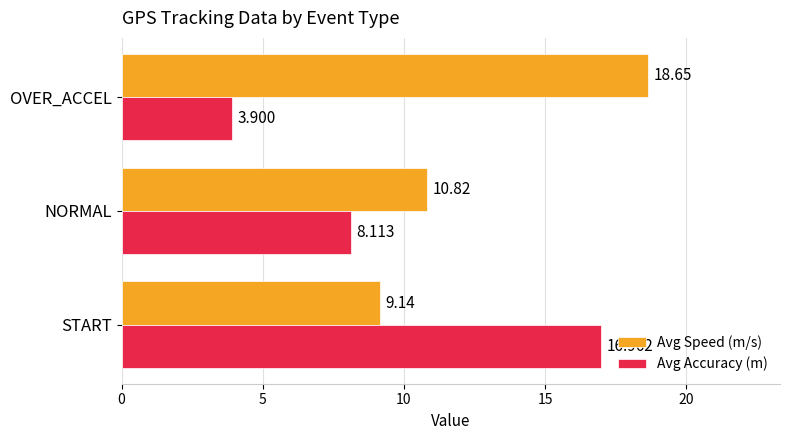

Which series has the widest spread of values?

Avg Accuracy (m)